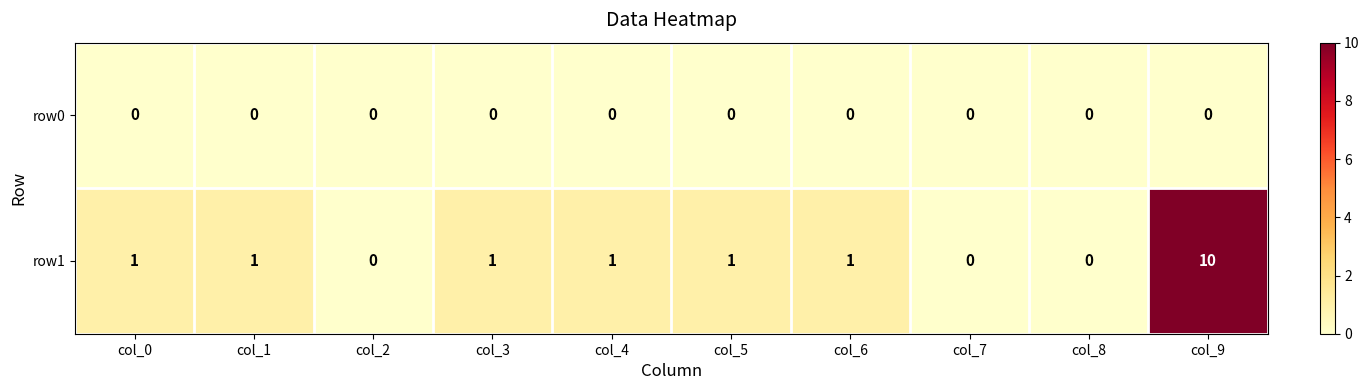

List the series in order of their peak value, highest first.

row1, row0